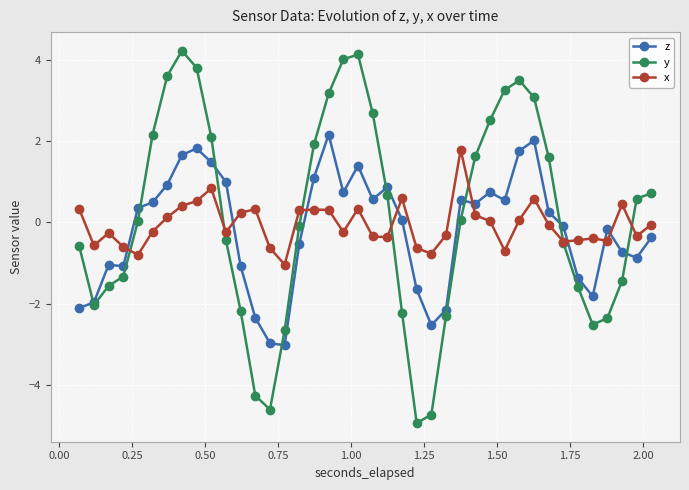

True or false: z and x cross at least once.

True